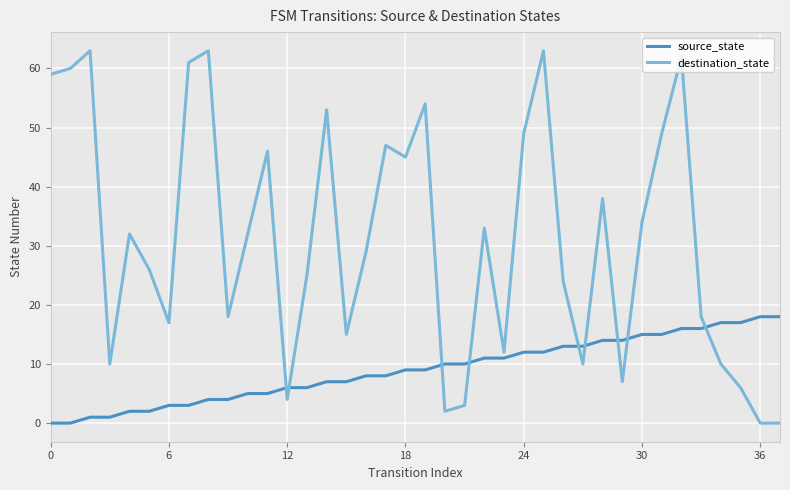

Rank the series by their average value, from highest to lowest.

destination_state, source_state